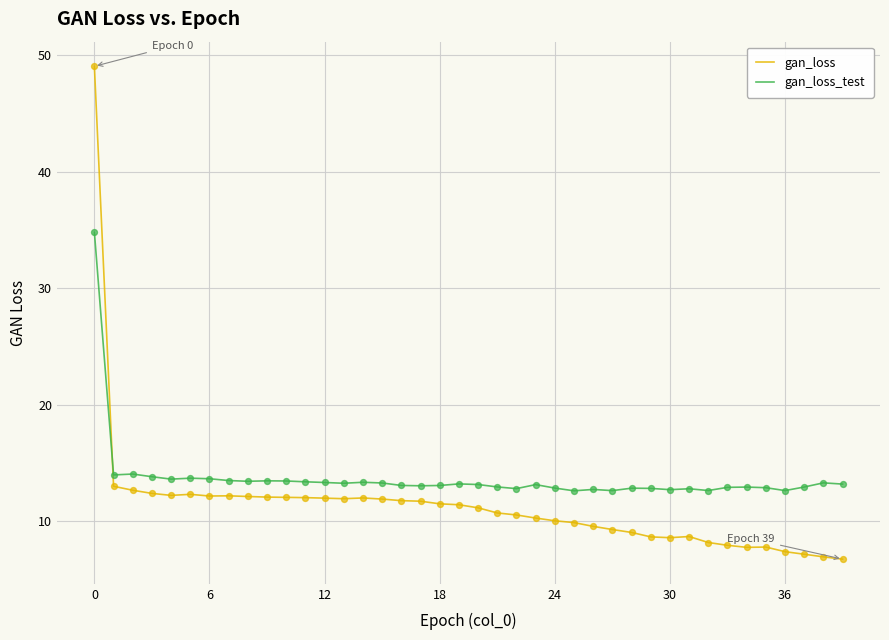

Which series has the widest spread of values?

gan_loss